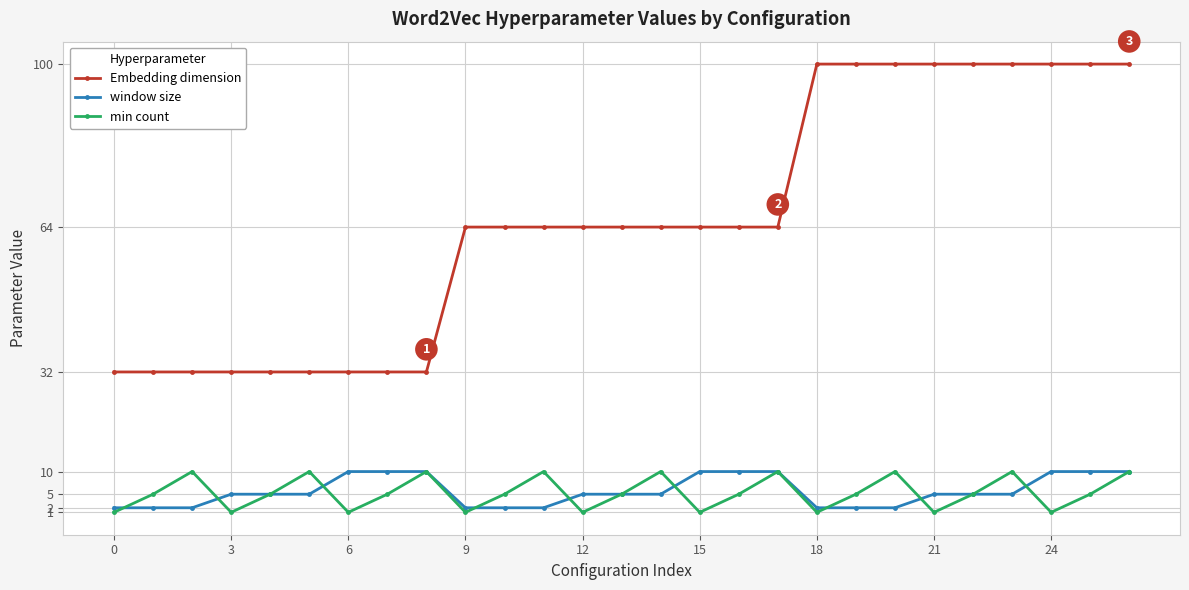

At how many categories does at least one series exceed 43?

18